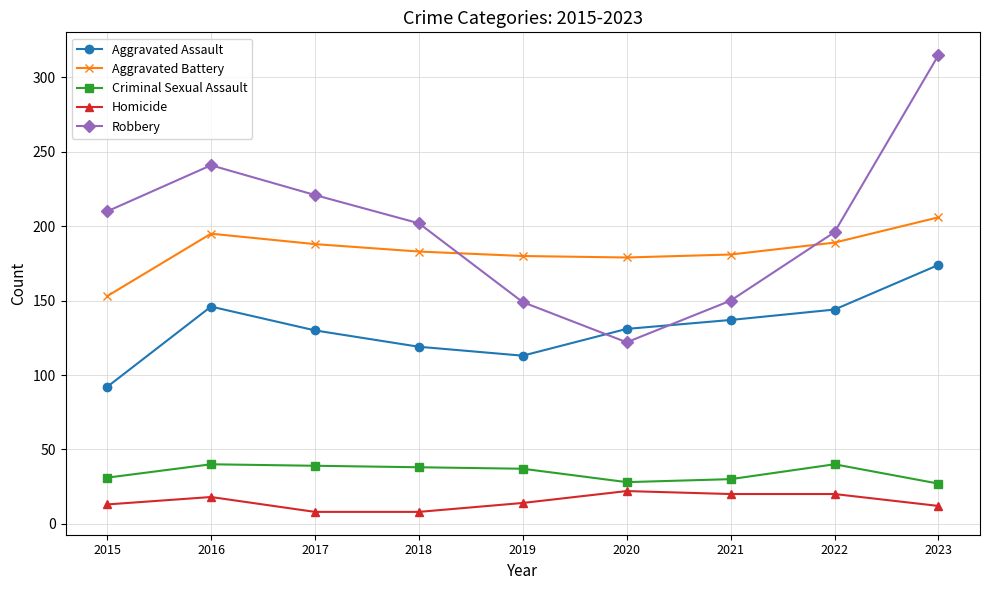

What are all the series names shown in the legend?

Aggravated Assault, Aggravated Battery, Criminal Sexual Assault, Homicide, Robbery